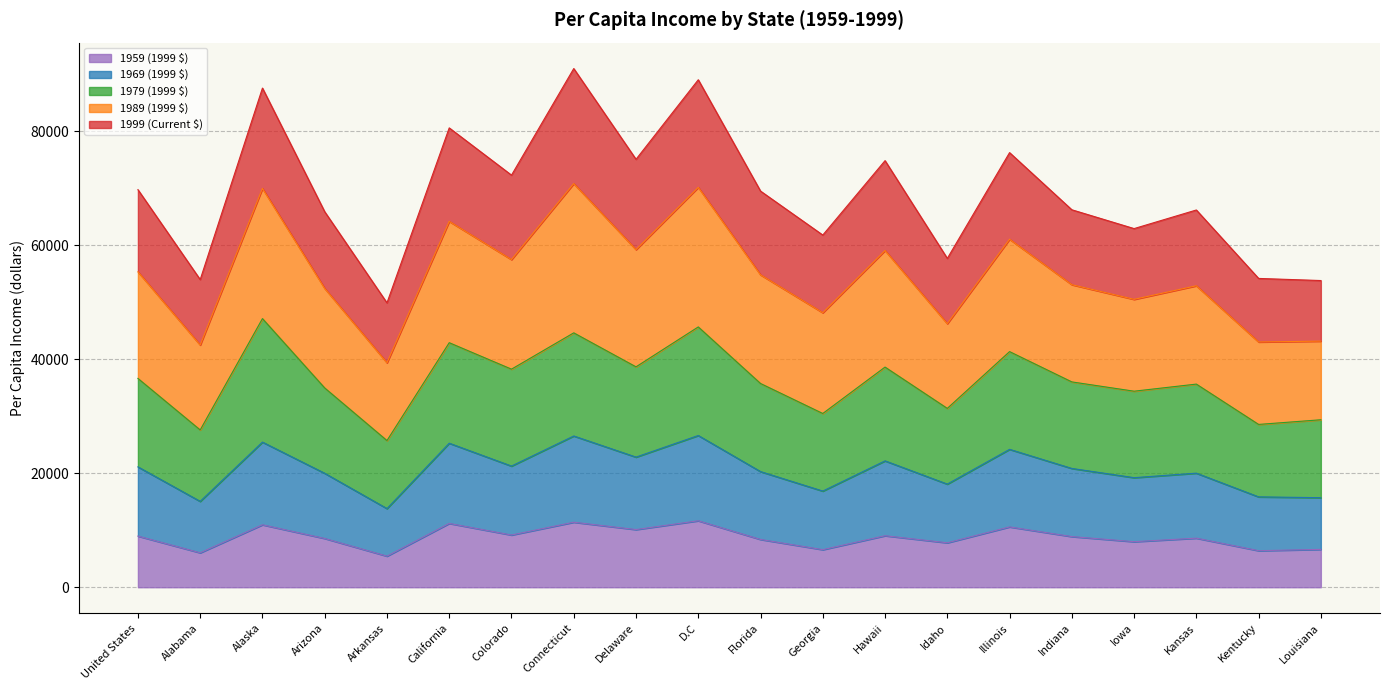

True or false: 1959 (1999 $) has a value of 11669 at D.C.

True